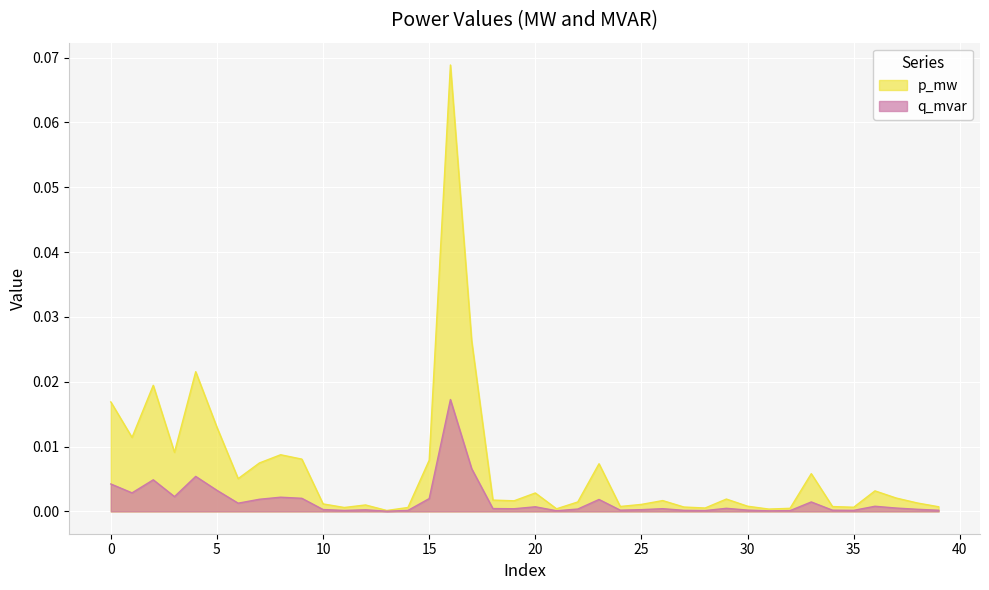

True or false: q_mvar and p_mw cross at least once.

False